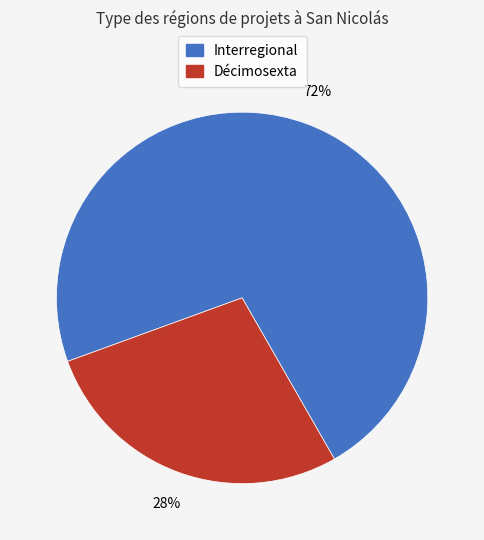

Is the sum of Interregional and Décimosexta greater than half?

Yes